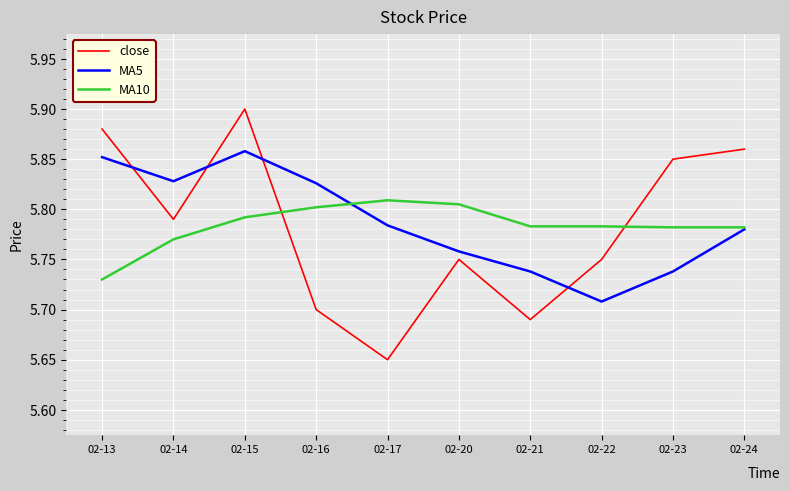

True or false: close and MA10 intersect in this chart.

True